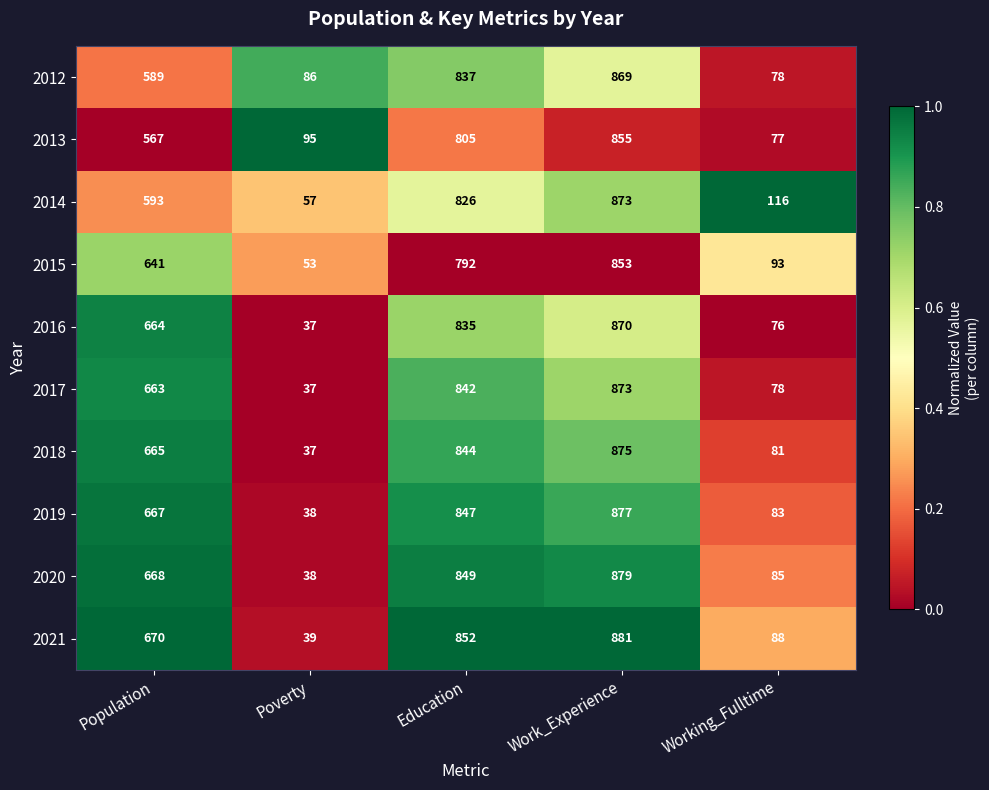

What is the difference between the 2013 values at Education and Working_Fulltime?

728